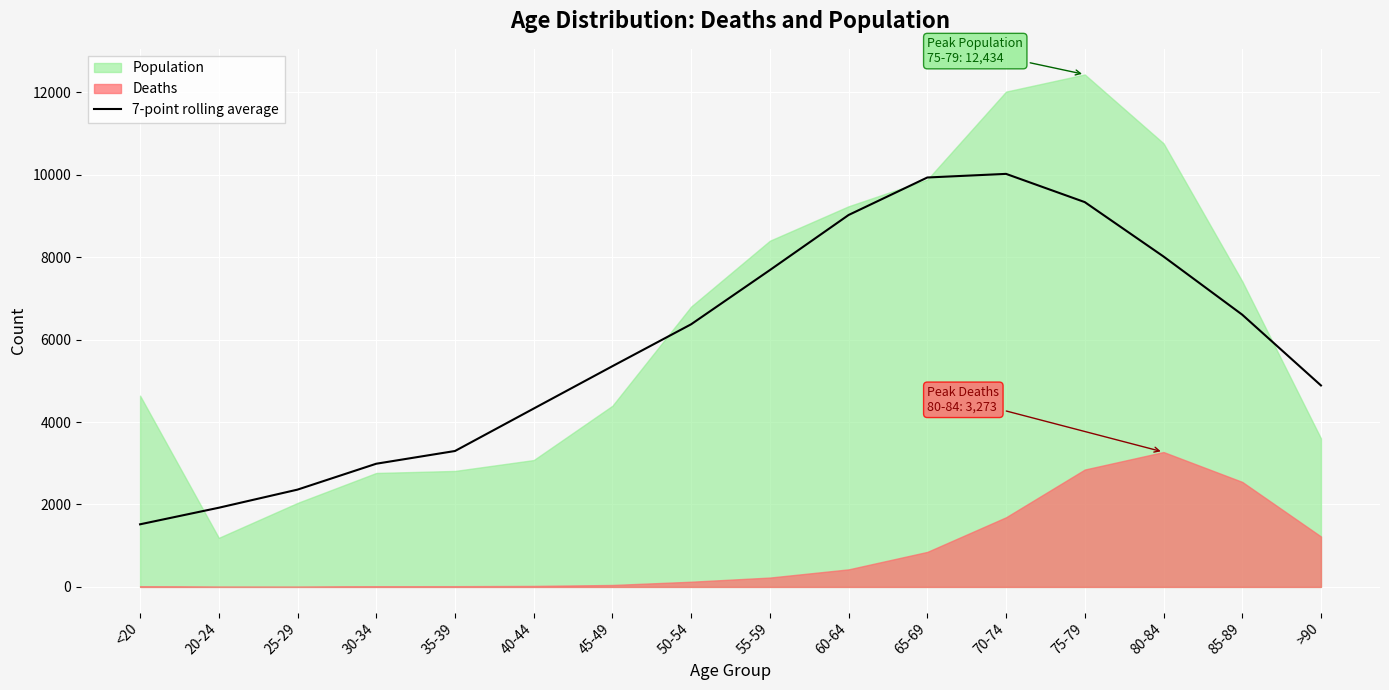

Is it true that the value at 60-64 is 9024.3?

True